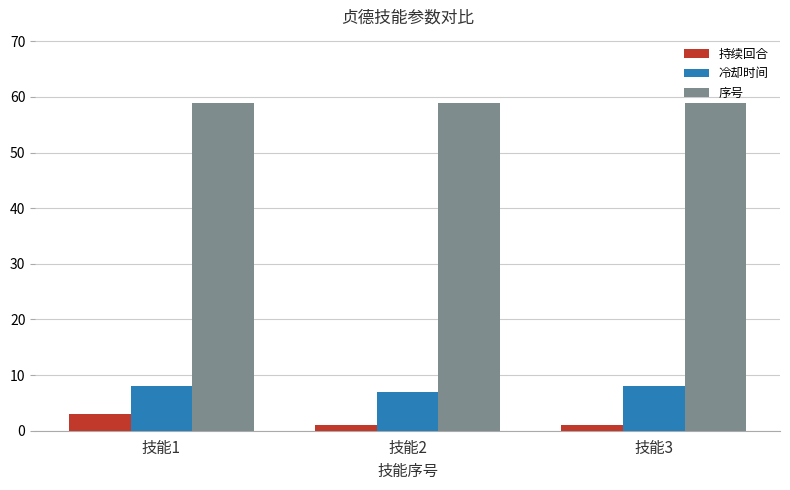

Count the number of data series in this chart.

3